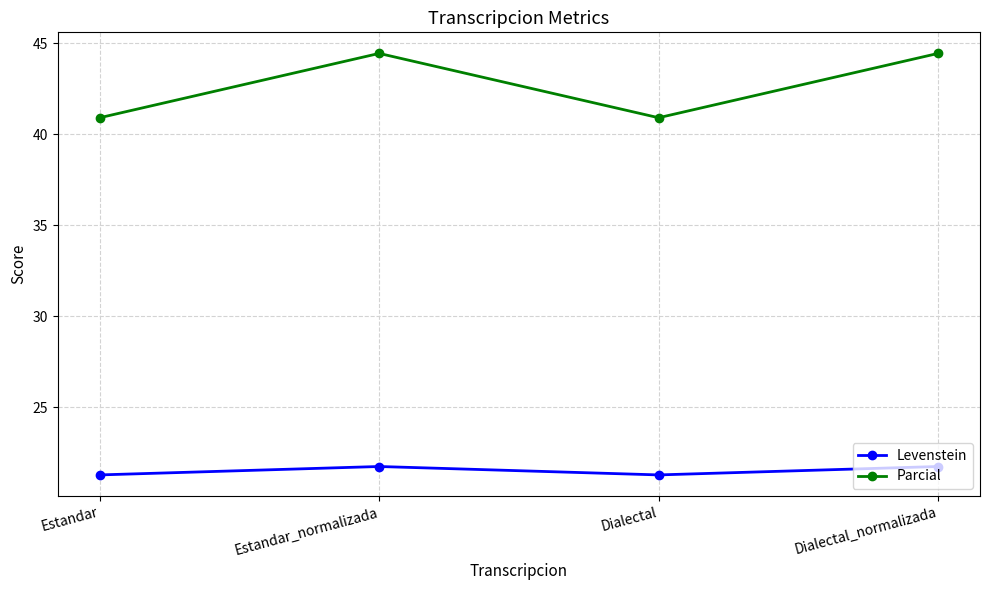

True or false: Levenstein and Parcial intersect in this chart.

False